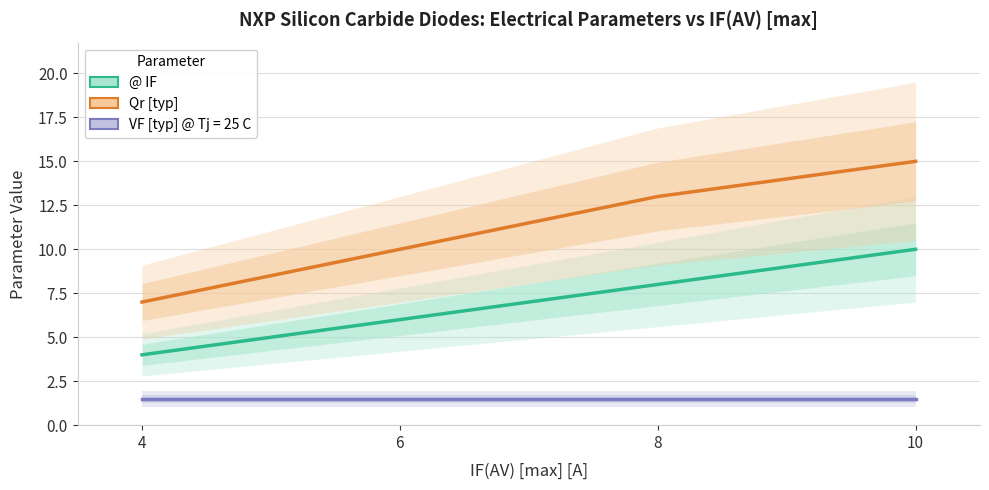

True or false: Qr [typ] and @ IF cross at least once.

False